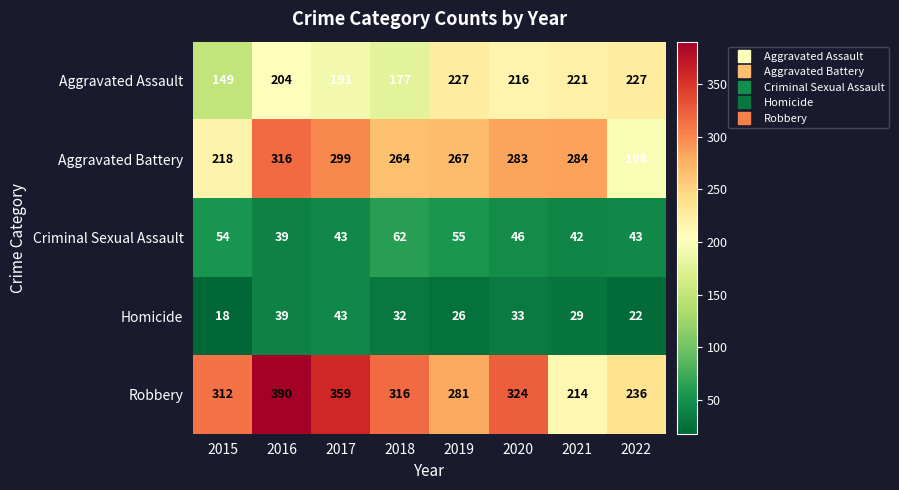

List the series in order of their peak value, highest first.

Robbery, Aggravated Battery, Aggravated Assault, Criminal Sexual Assault, Homicide